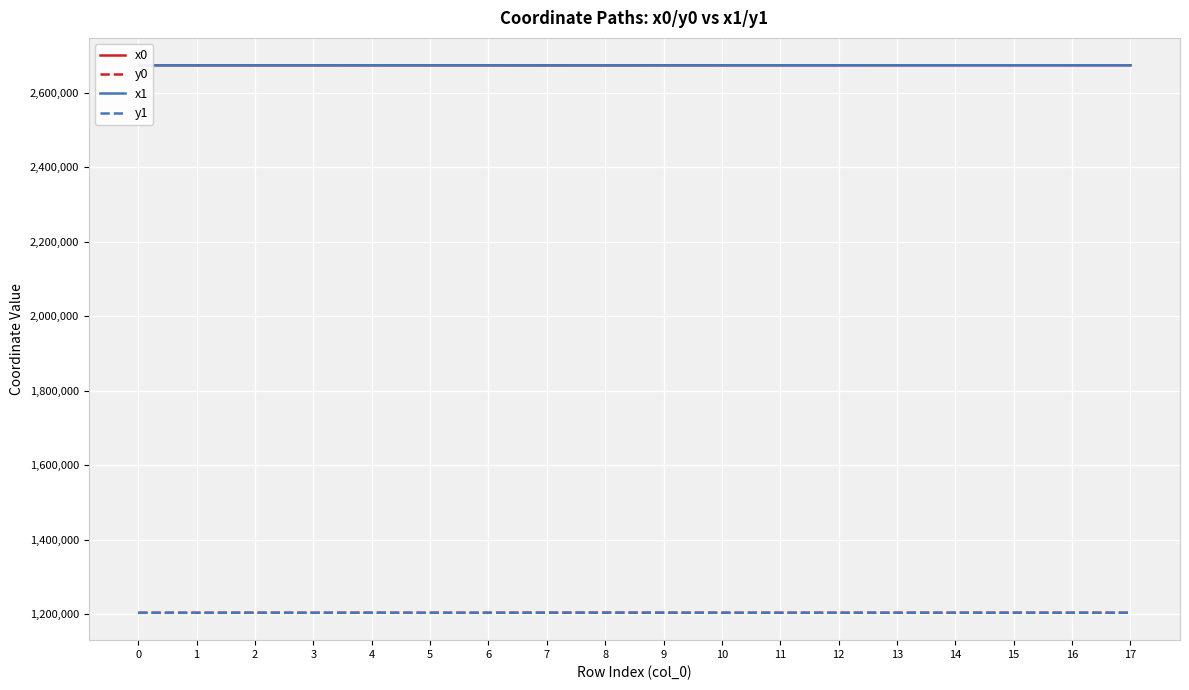

What is the smallest value displayed?

1204037.5